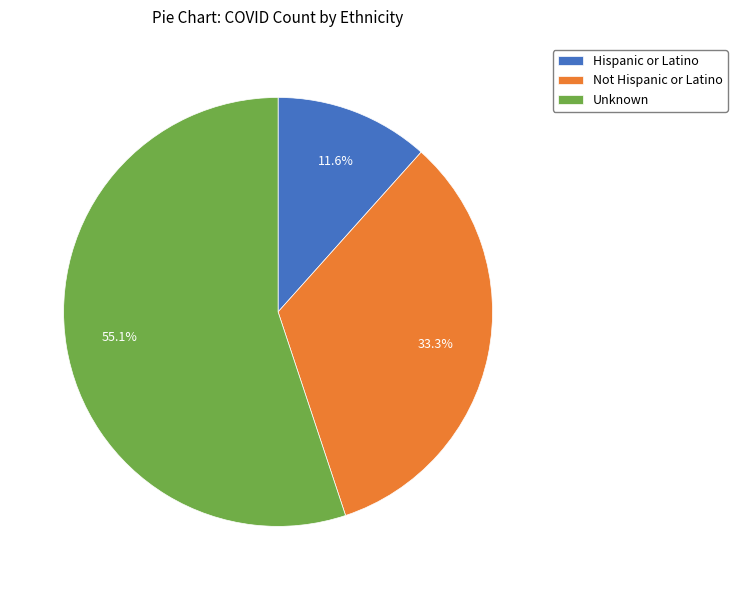

Count the number of slices in the pie.

3